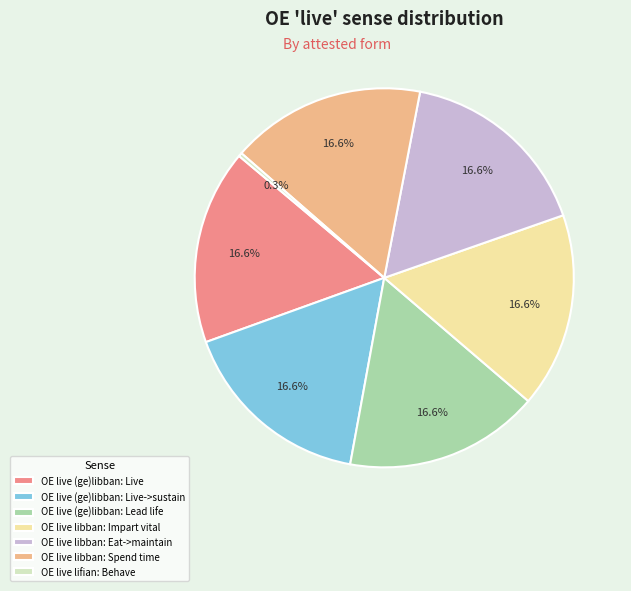

Is it true that OE live (ge)libban: Live->sustain is 17% of the pie?

True